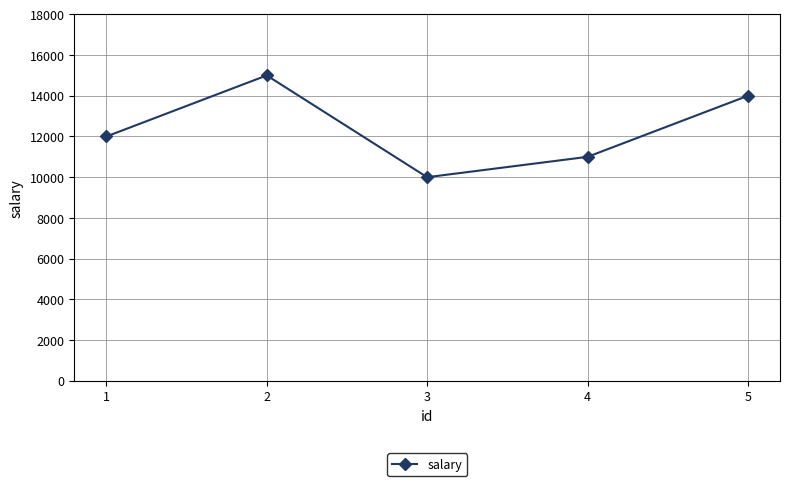

List the labels in order of value, smallest first.

3, 4, 1, 5, 2